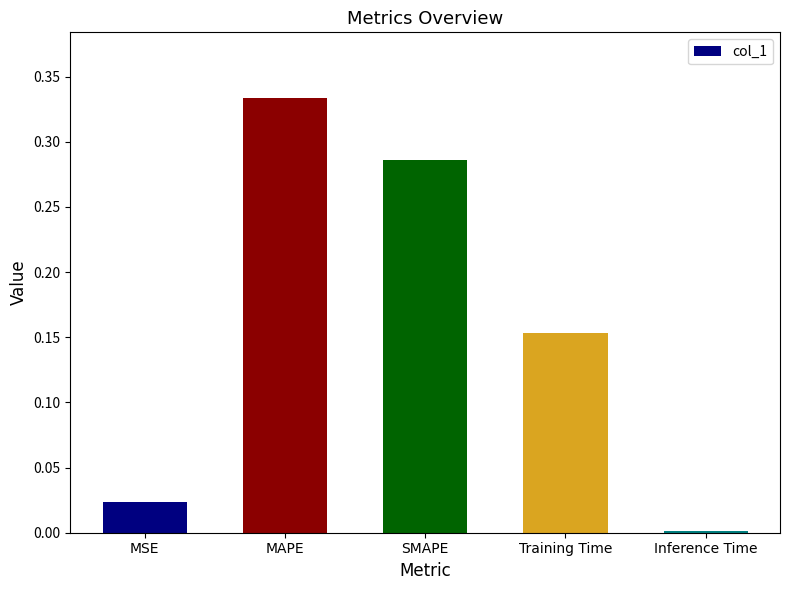

Rank the categories by value from highest to lowest.

MAPE, SMAPE, Training Time, MSE, Inference Time